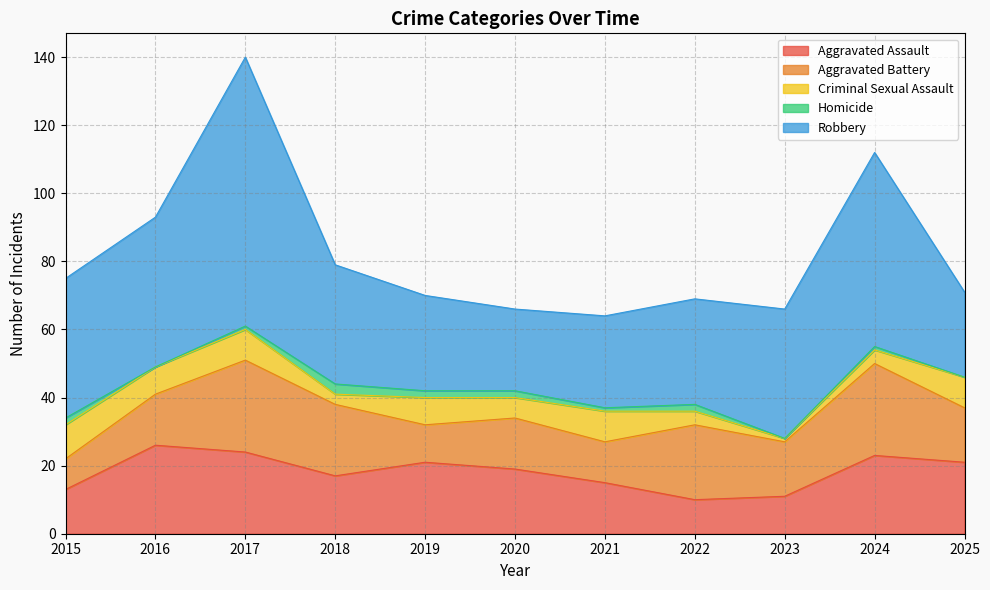

What is the difference between the maximum and second lowest values in the Criminal Sexual Assault series?

7